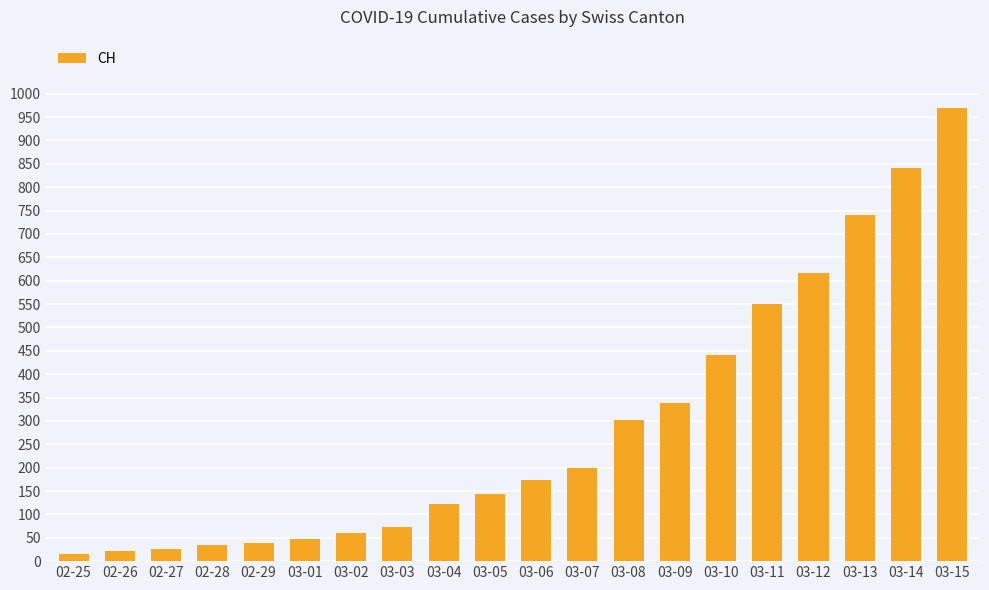

What is the ratio of the value at 03-06 to the value at 03-12?

0.3